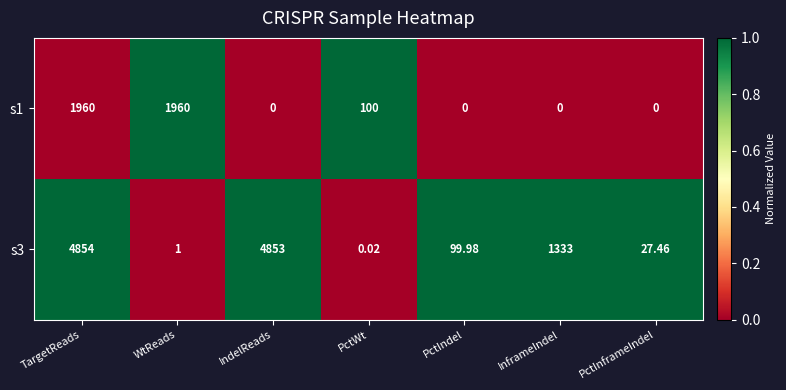

List the series in order of their overall mean, highest first.

s3, s1